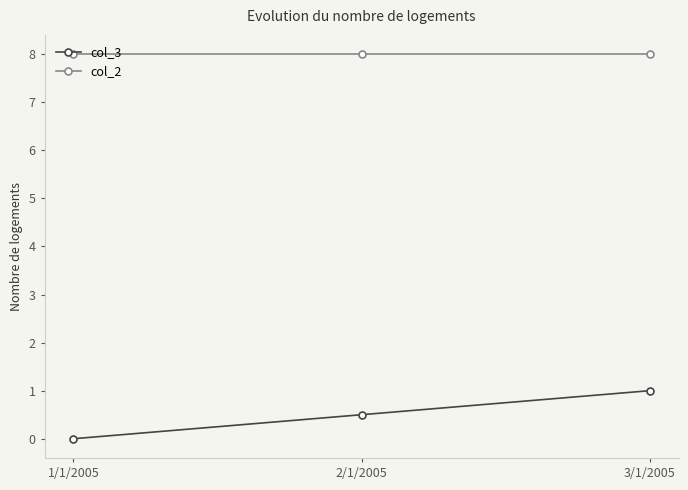

What is the total value across all series at 1/1/2005?

8.0